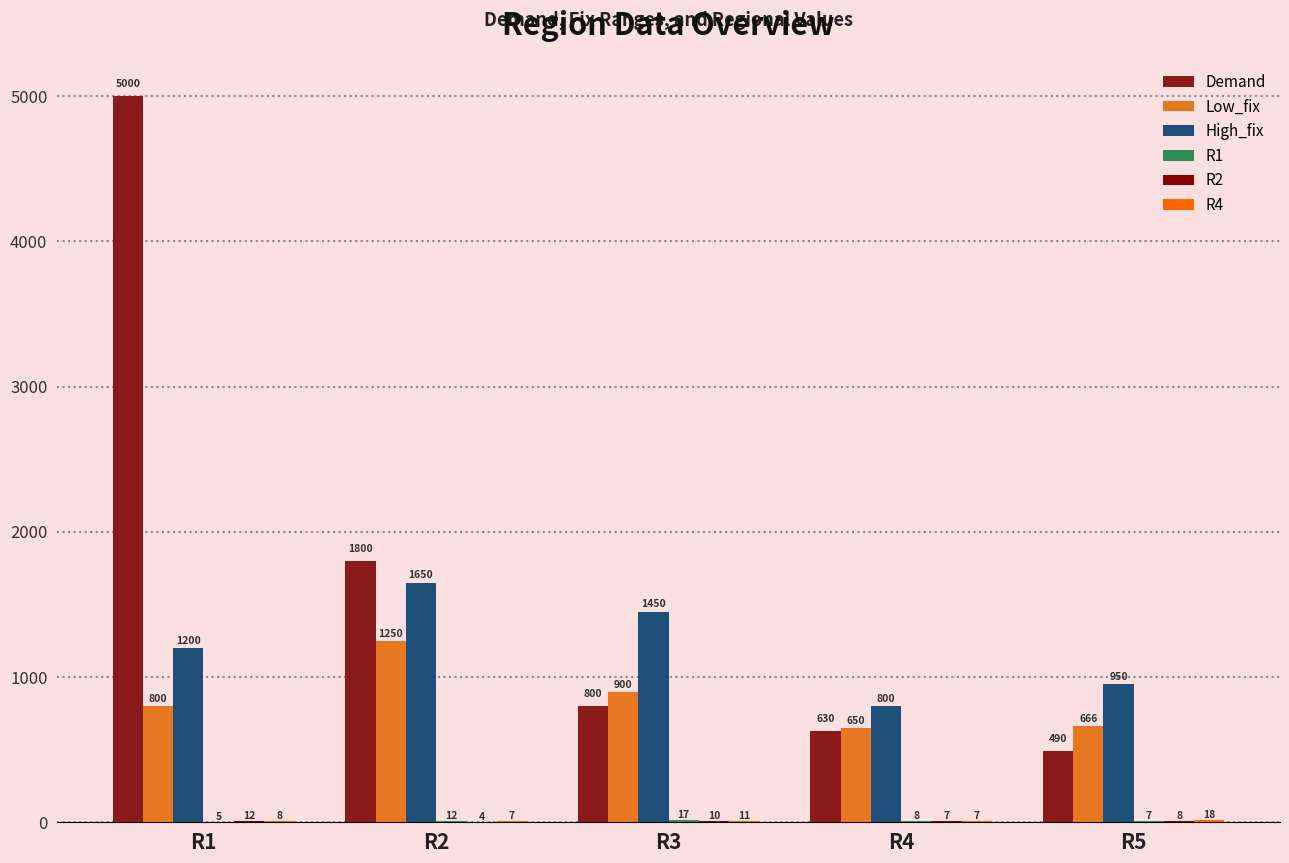

How many groups of bars are there?

5